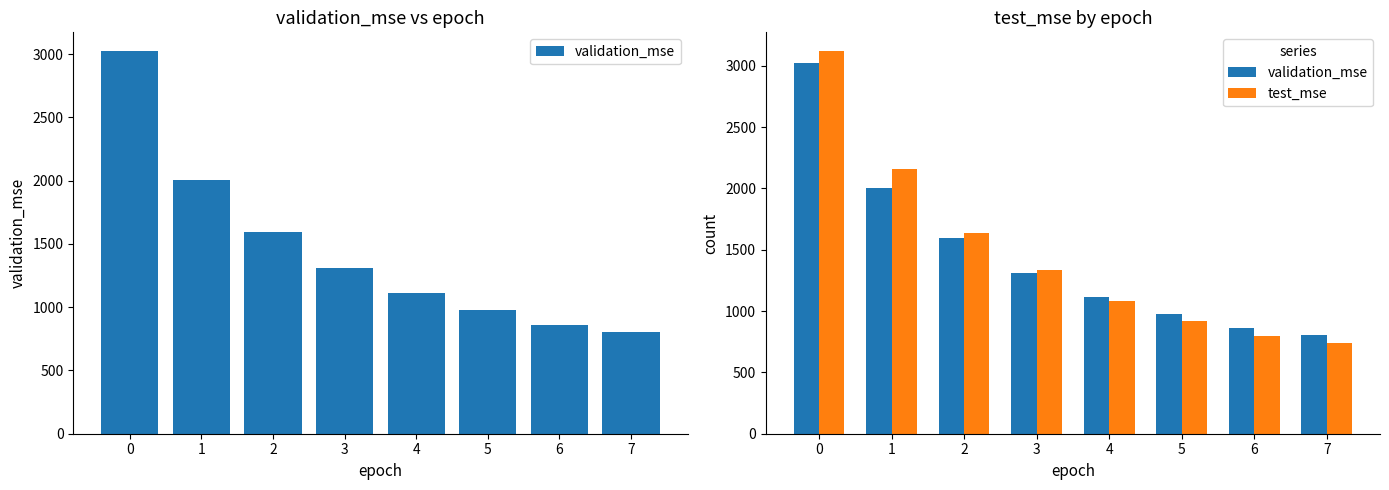

Does the chart contain any negative values?

No